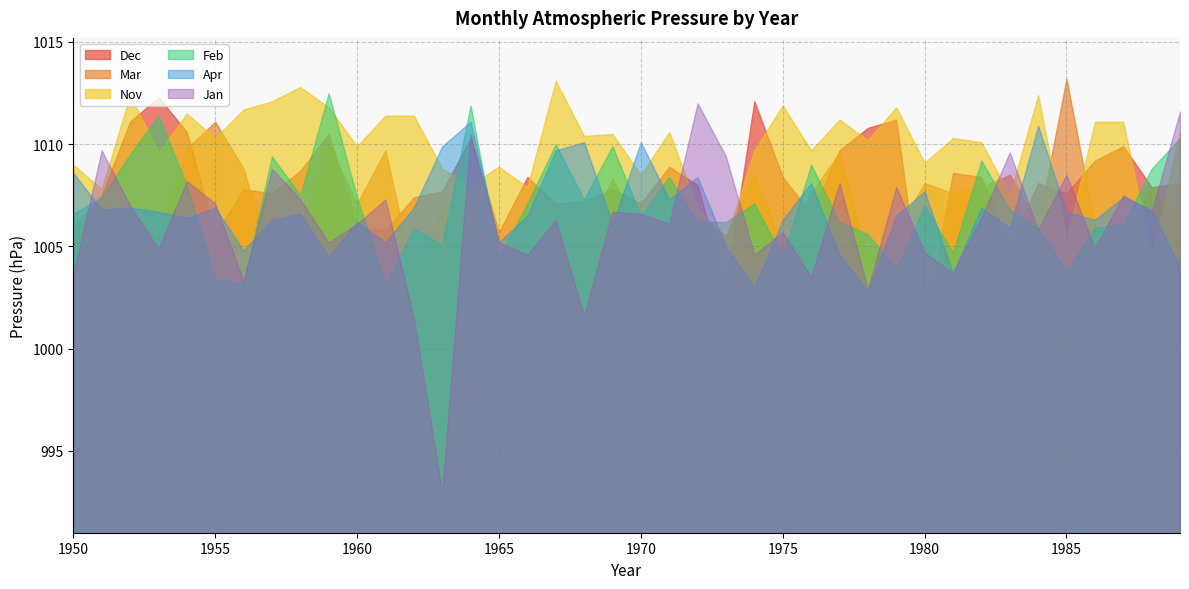

At which label does Nov reach its minimum?

1988